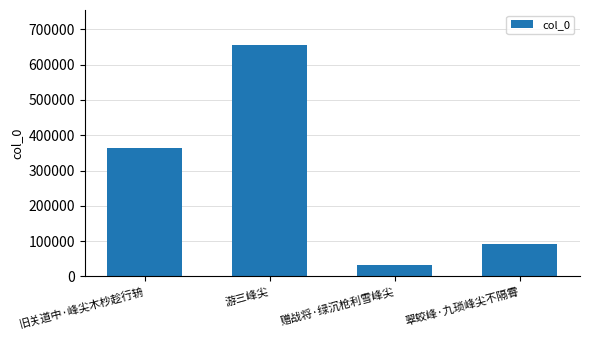

Reading right to left, extract all data points from this chart.

翠蛟峰·九琐峰尖不隔霄=91248	赠战将·绿沉枪利雪峰尖=32962	游三峰尖=656302	旧关道中·峰尖木杪趁行辀=362882